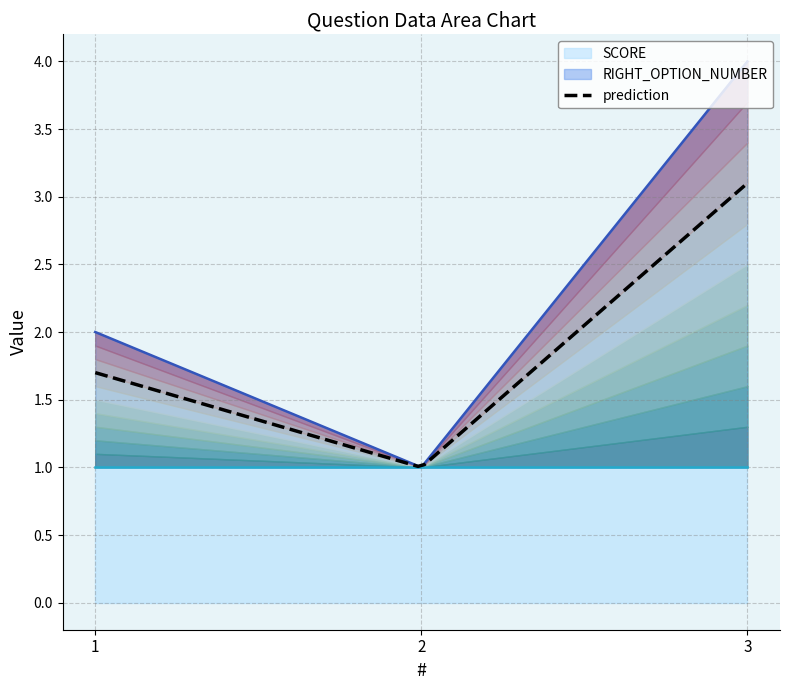

What is the sum of all values?

7